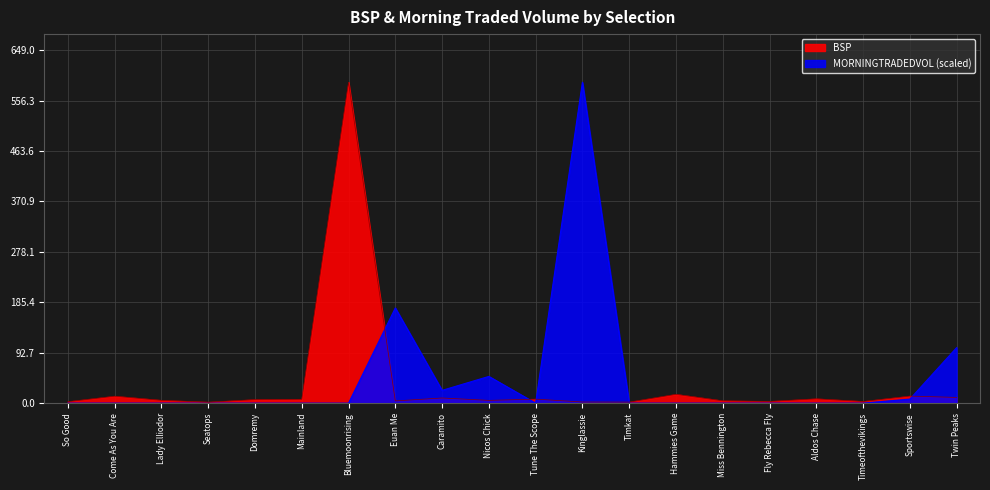

True or false: BSP has more than 2 interior local peaks.

True